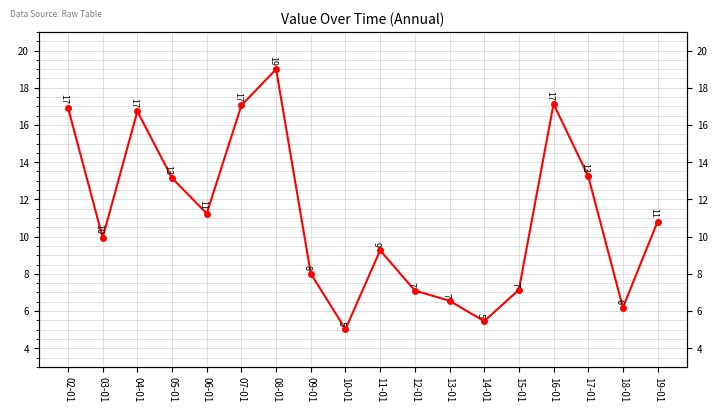

Rank the categories by value from highest to lowest.

08-01, 16-01, 07-01, 02-01, 04-01, 17-01, 05-01, 06-01, 19-01, 03-01, 11-01, 09-01, 15-01, 12-01, 13-01, 18-01, 14-01, 10-01